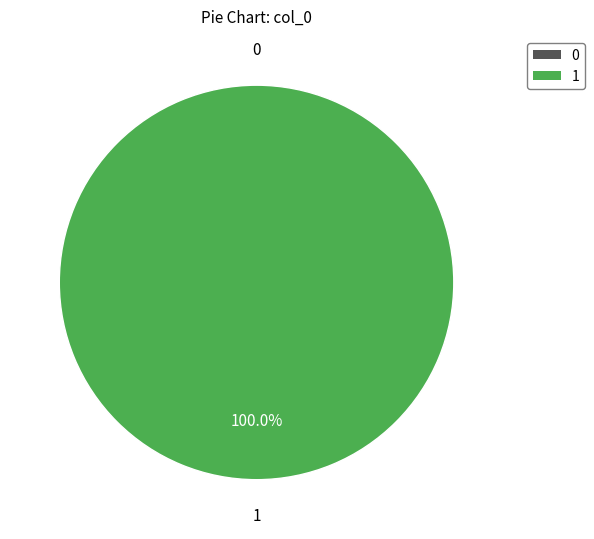

What is the majority slice?

1